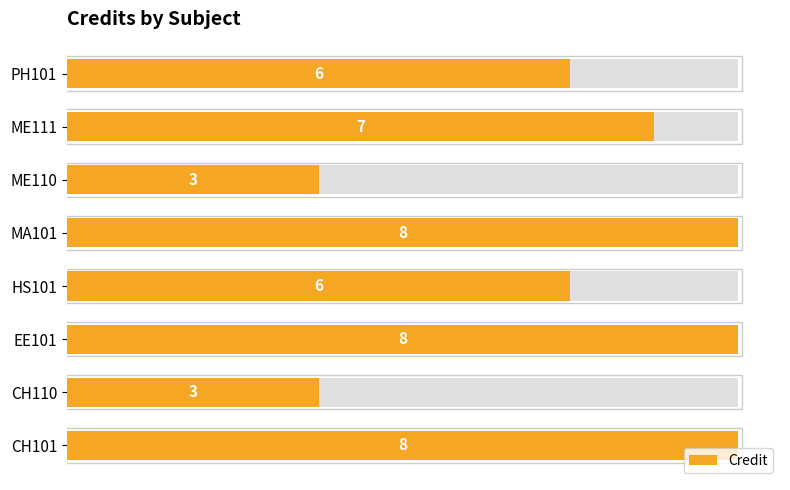

Which has a higher value, 3 or 4?

4